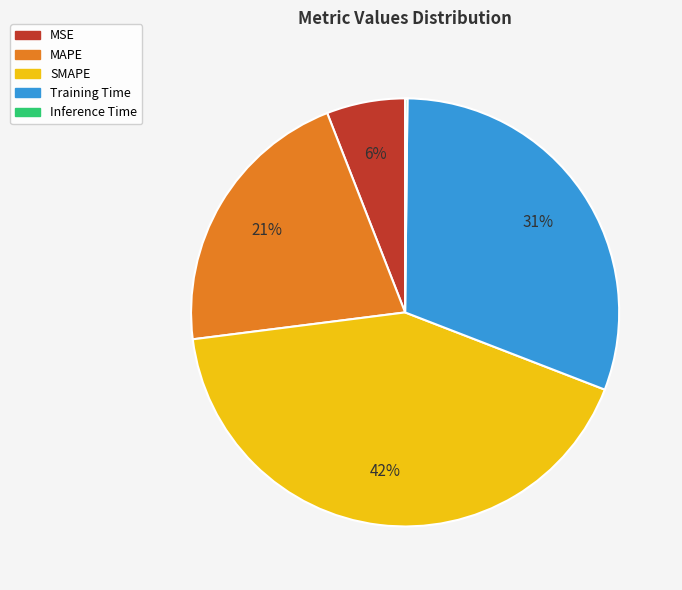

The MAPE slice represents 21% of the pie. True or false?

True